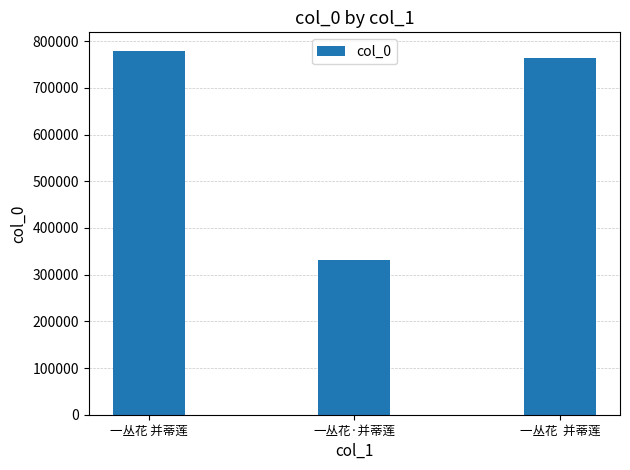

What is the difference between the maximum and second lowest values?

15190